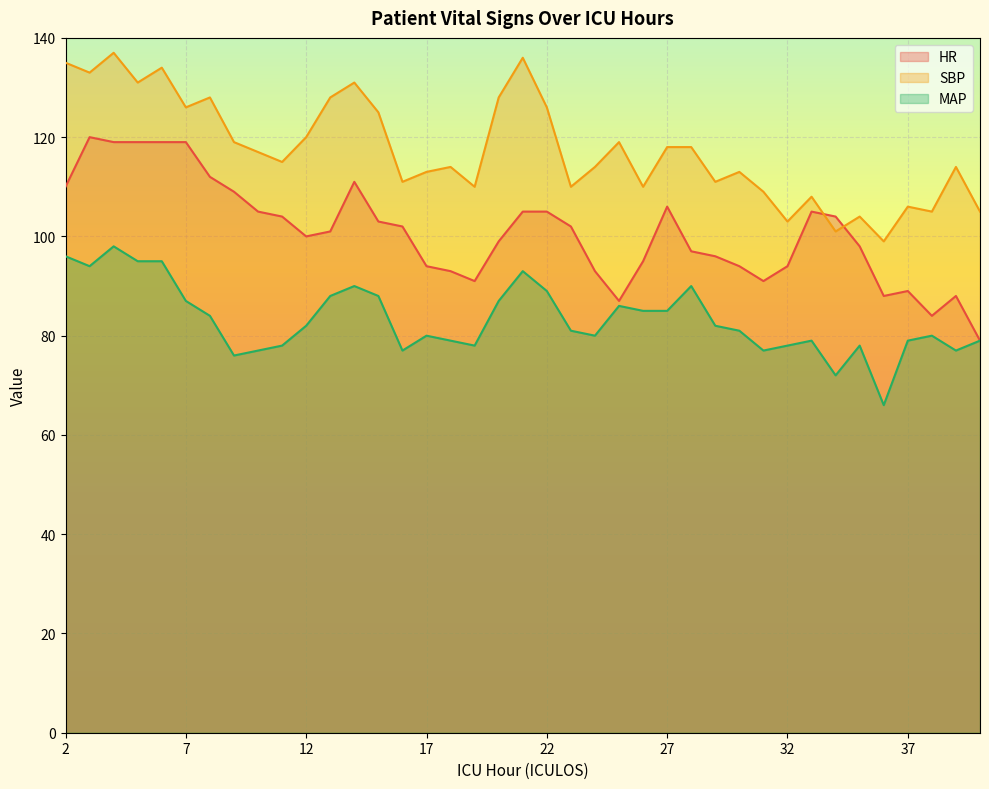

Which category has the lowest value across all series?

36